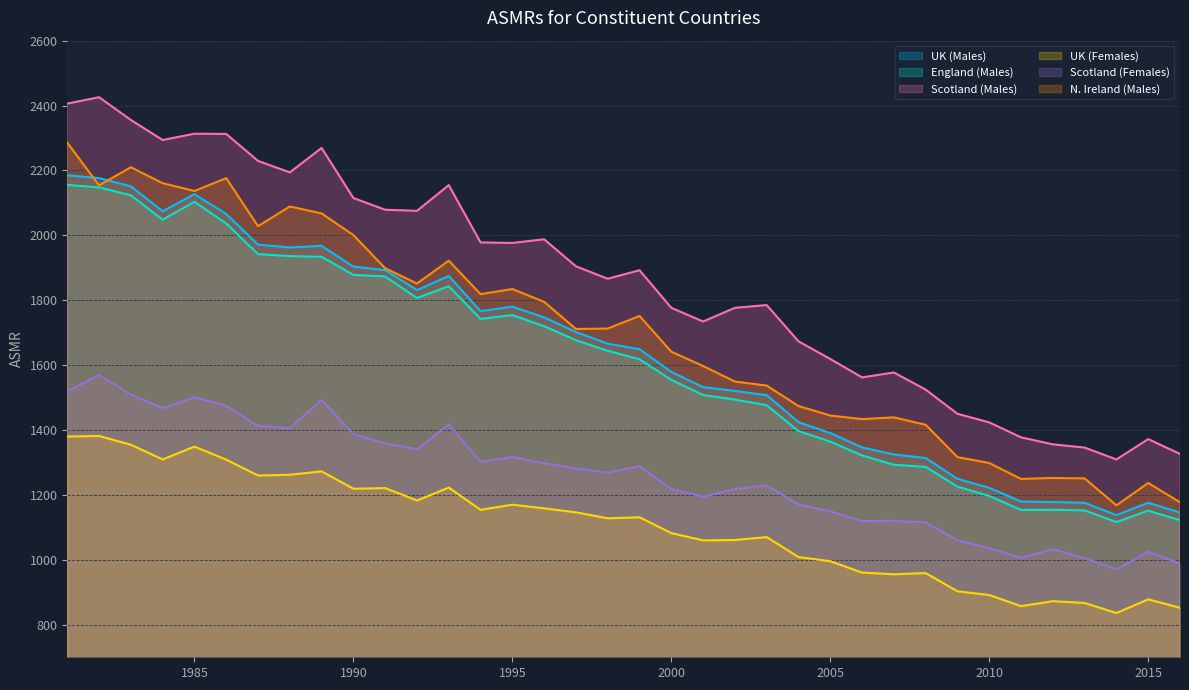

Is it true that England (Males) equals 1807.1 at 1992?

True